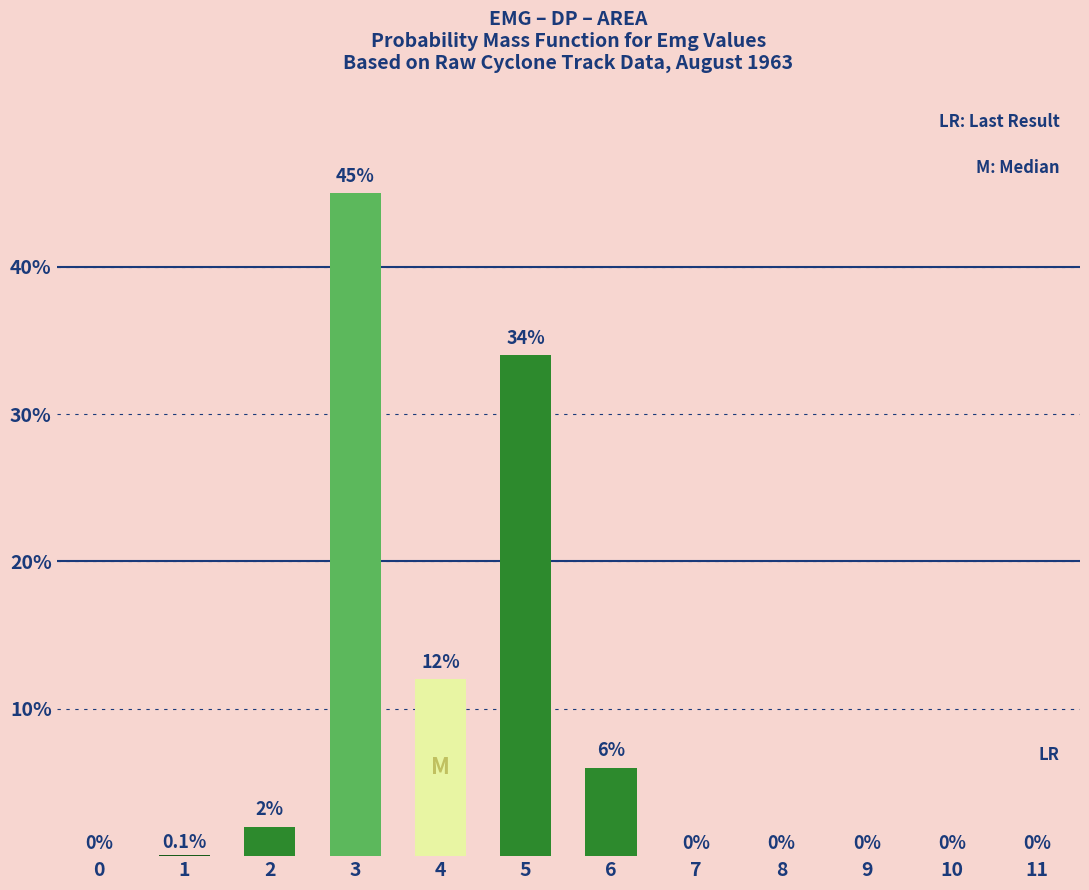

Is it true that the value at 0 is 23.0?

False